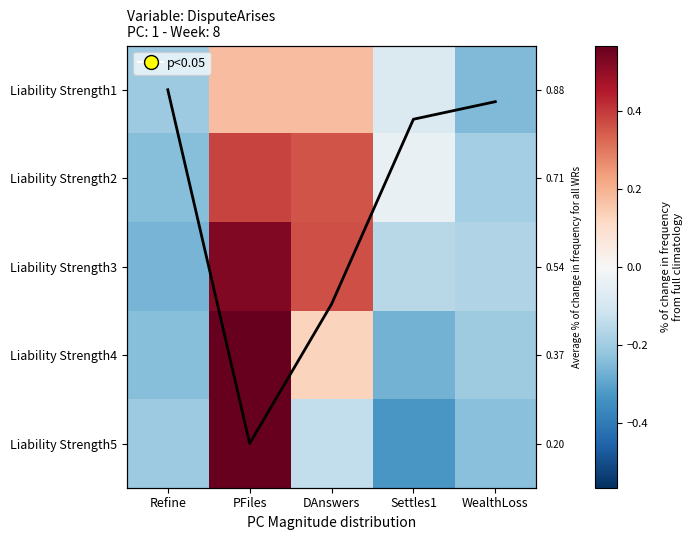

The value of Liability Strength3 at PFiles is 0.3. True or false?

False